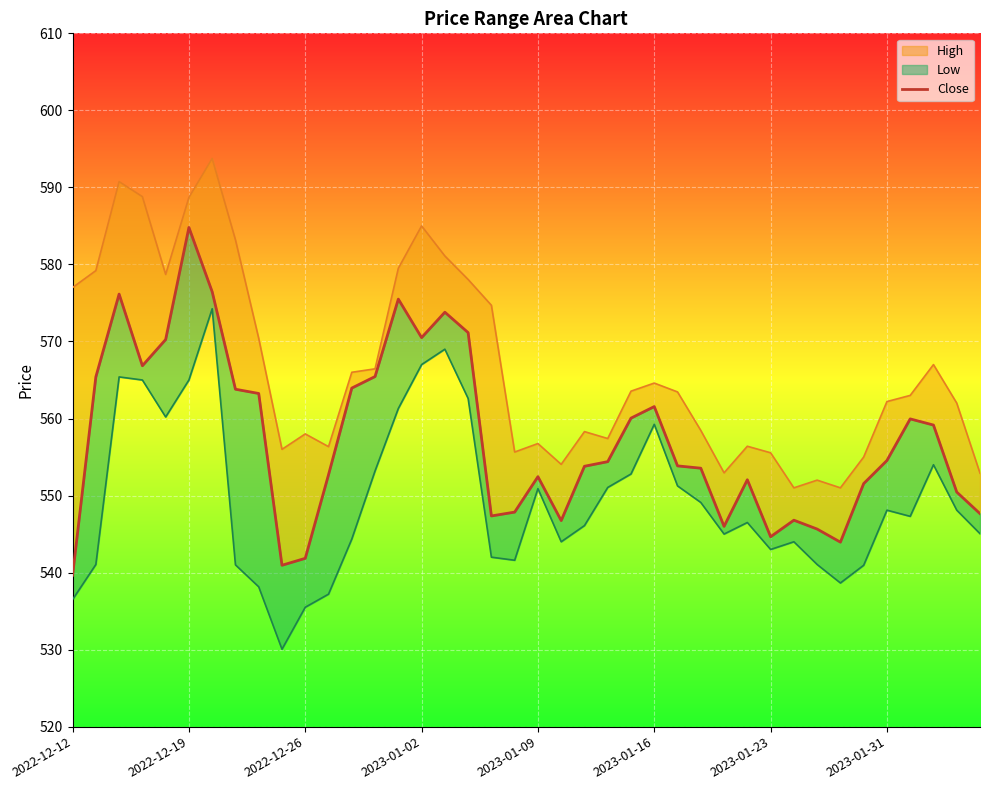

True or false: Low and High intersect in this chart.

False